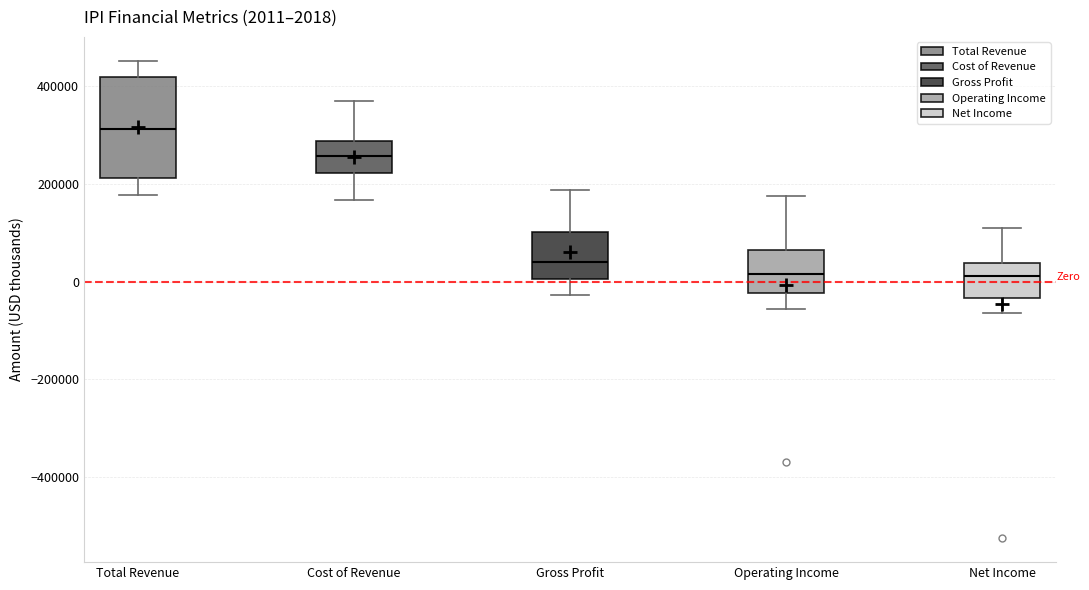

Which box has the highest median line?

Total Revenue